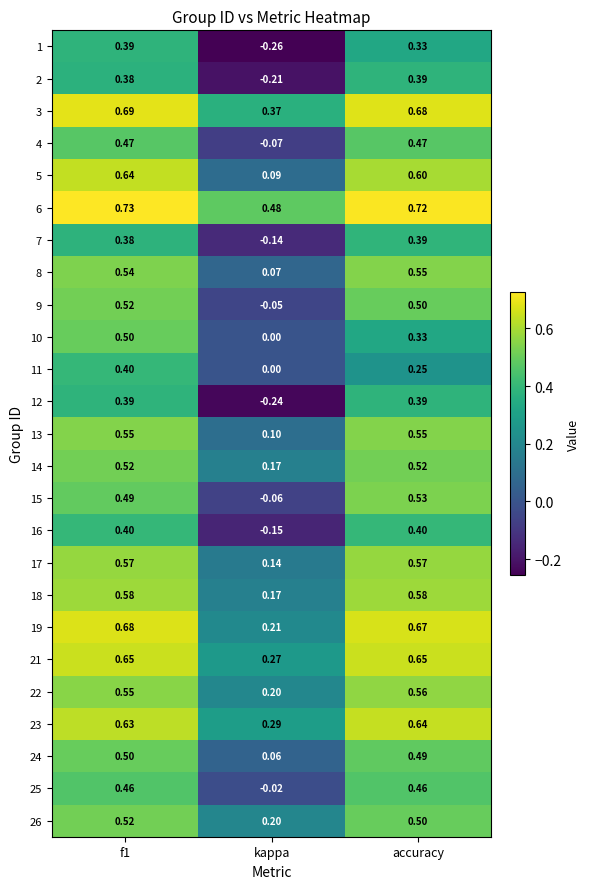

Is the value of 5 at accuracy greater than the value of 16 at kappa?

Yes